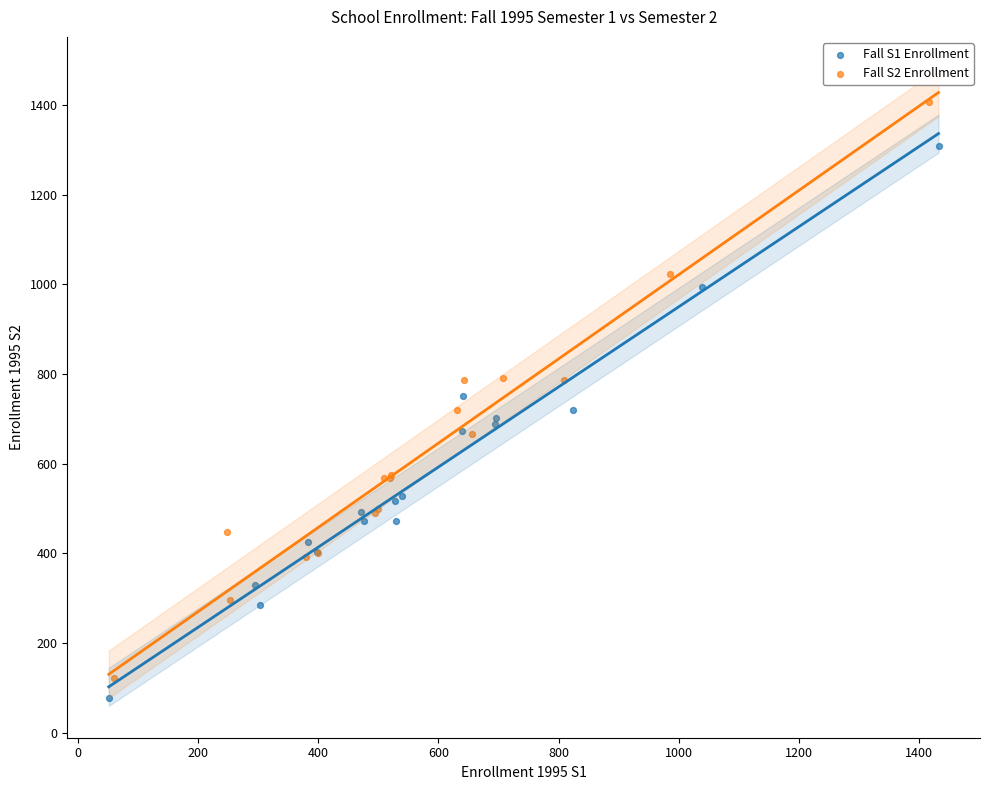

Which series contains the highest Y value?

Fall S2 Enrollment